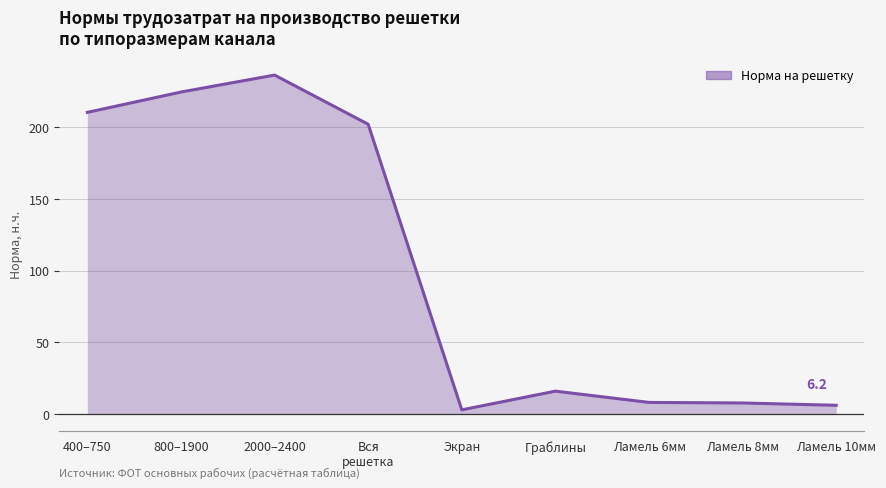

What is the smallest value displayed?

3.0